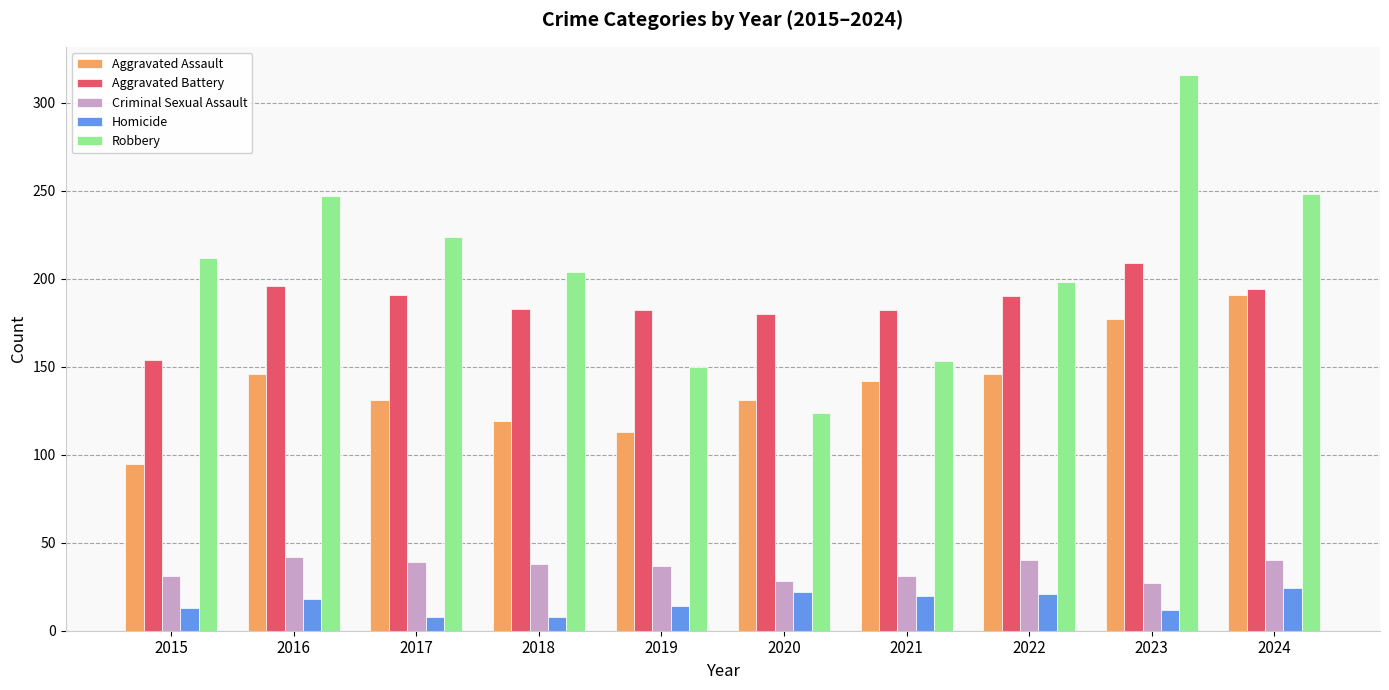

What is the total value across all series at 2019?

496